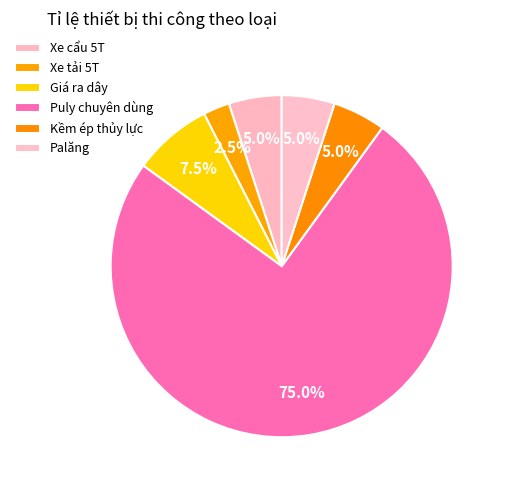

Which slice is the smallest?

Xe tải 5T